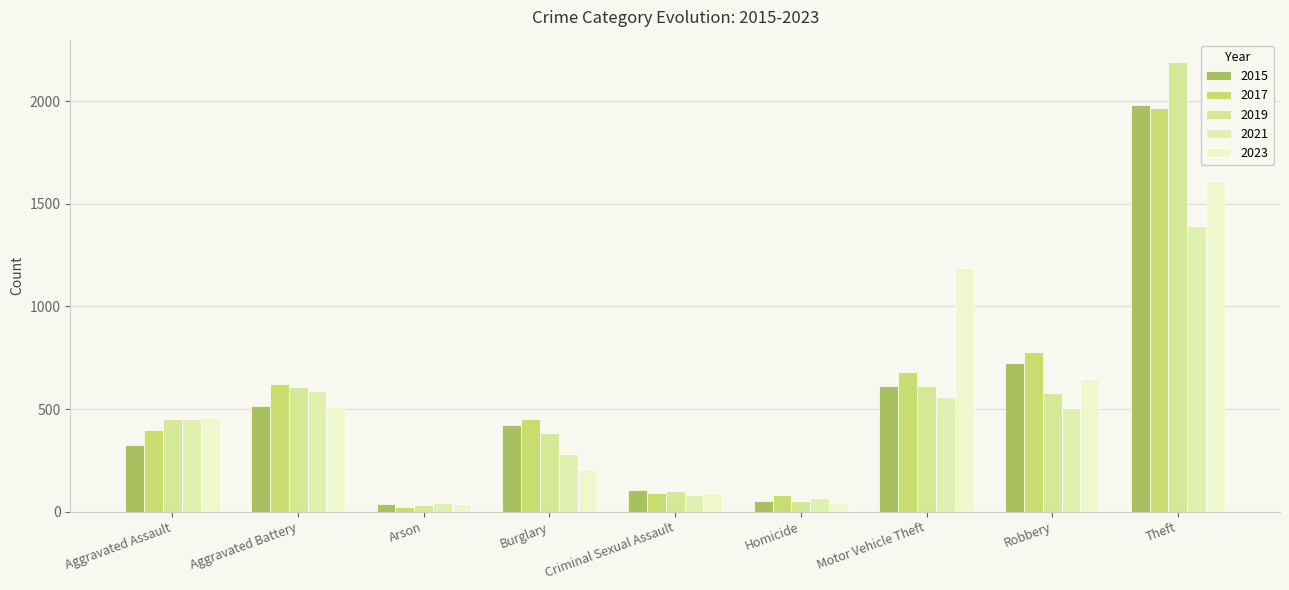

What is the label of the 2nd bar from the left?

Aggravated Battery